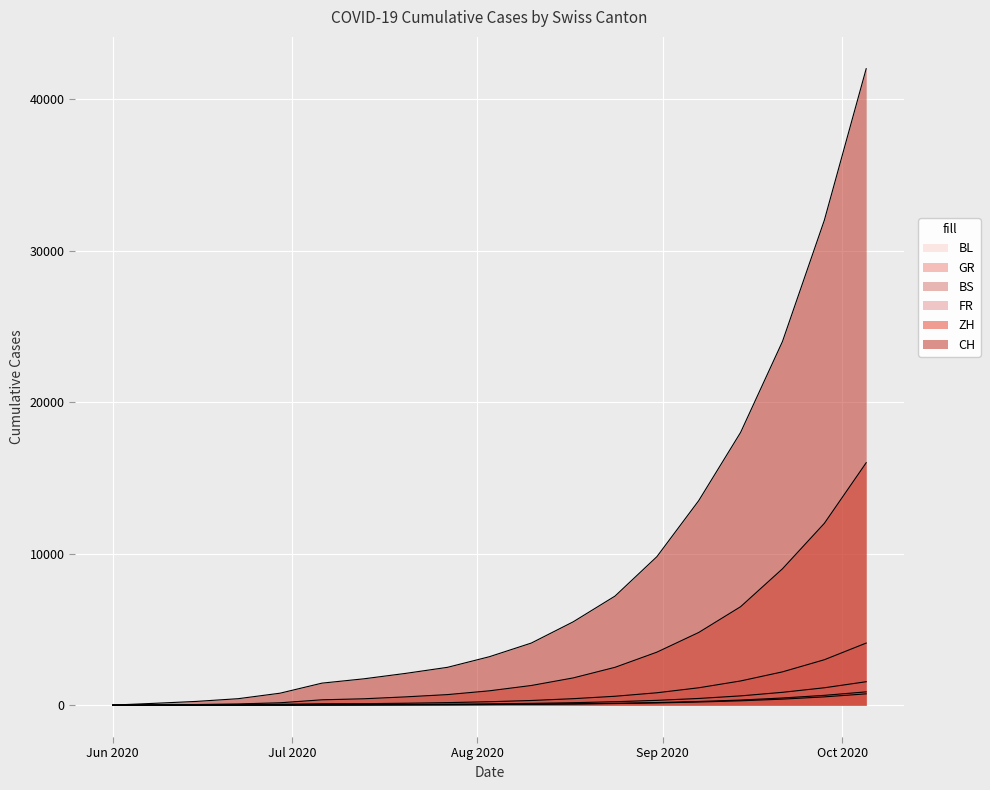

What is the value of the CH point at the 5th from the left?

793